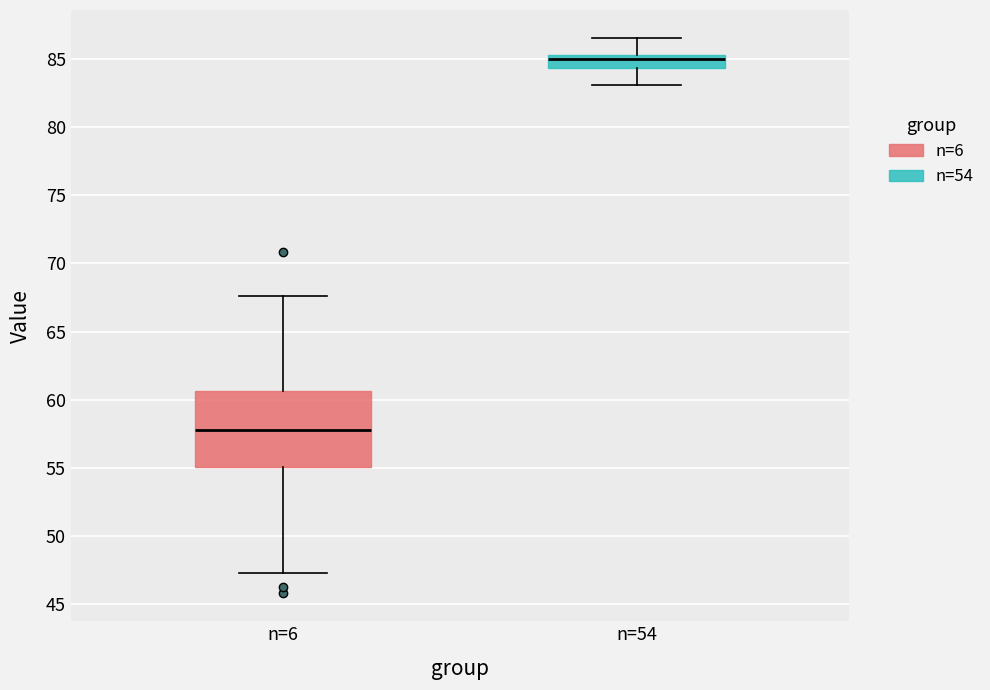

Where is the upper edge of the box for n=6 on the y-axis? The values are not printed on the chart, so give them approximately, as read against the axis.

60.5